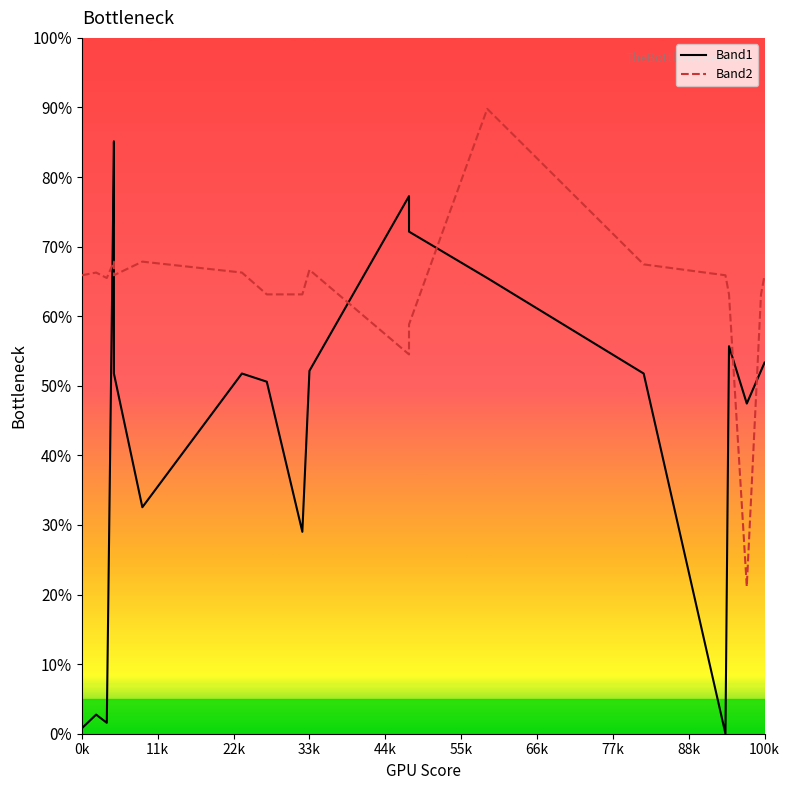

Which series has the largest total across all categories?

Band2